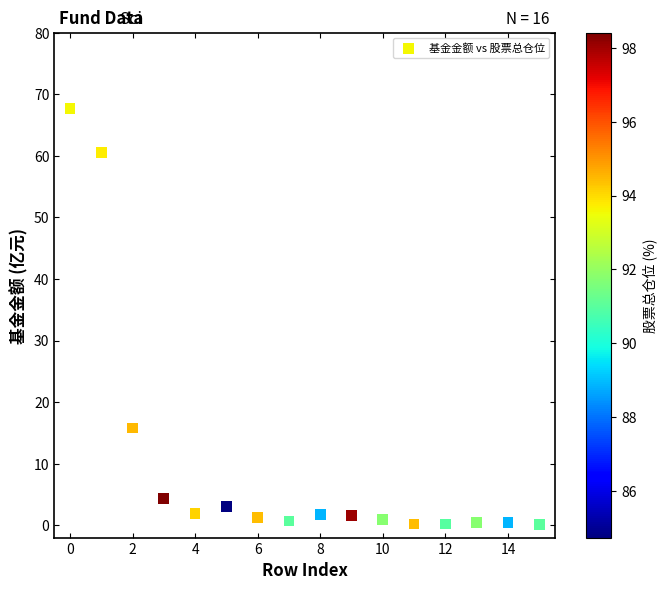

What Y value in the scatter plot is closest to 33?

15.8